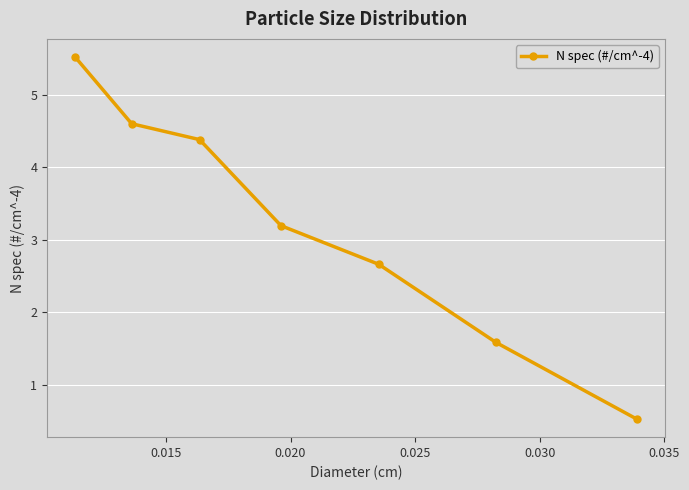

What is the difference between the maximum and minimum values?

5.0